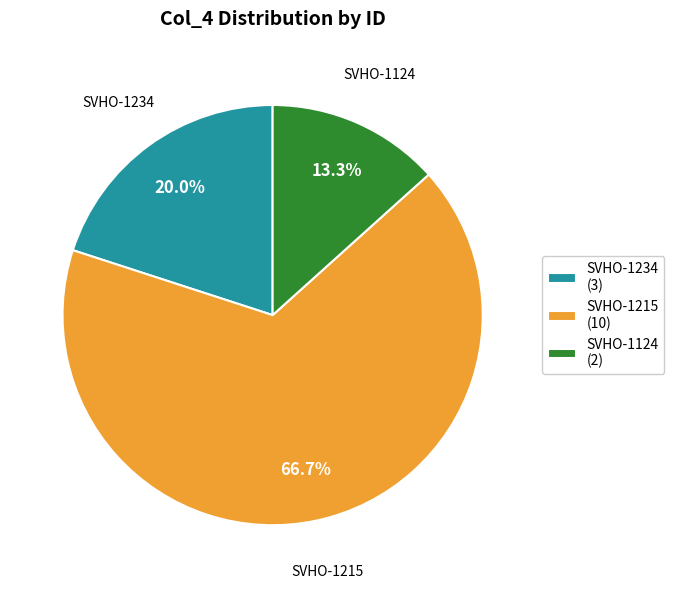

What is the largest slice in the pie chart?

SVHO-1215